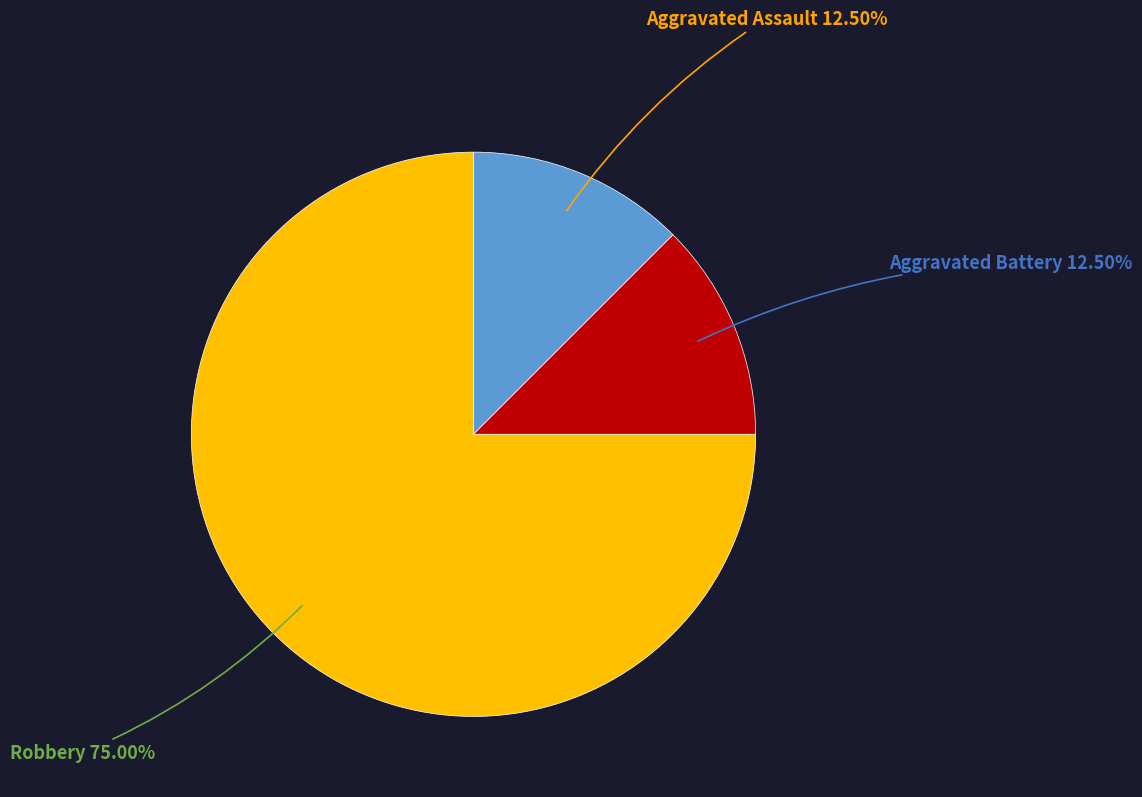

Is there a majority slice in this chart?

Yes